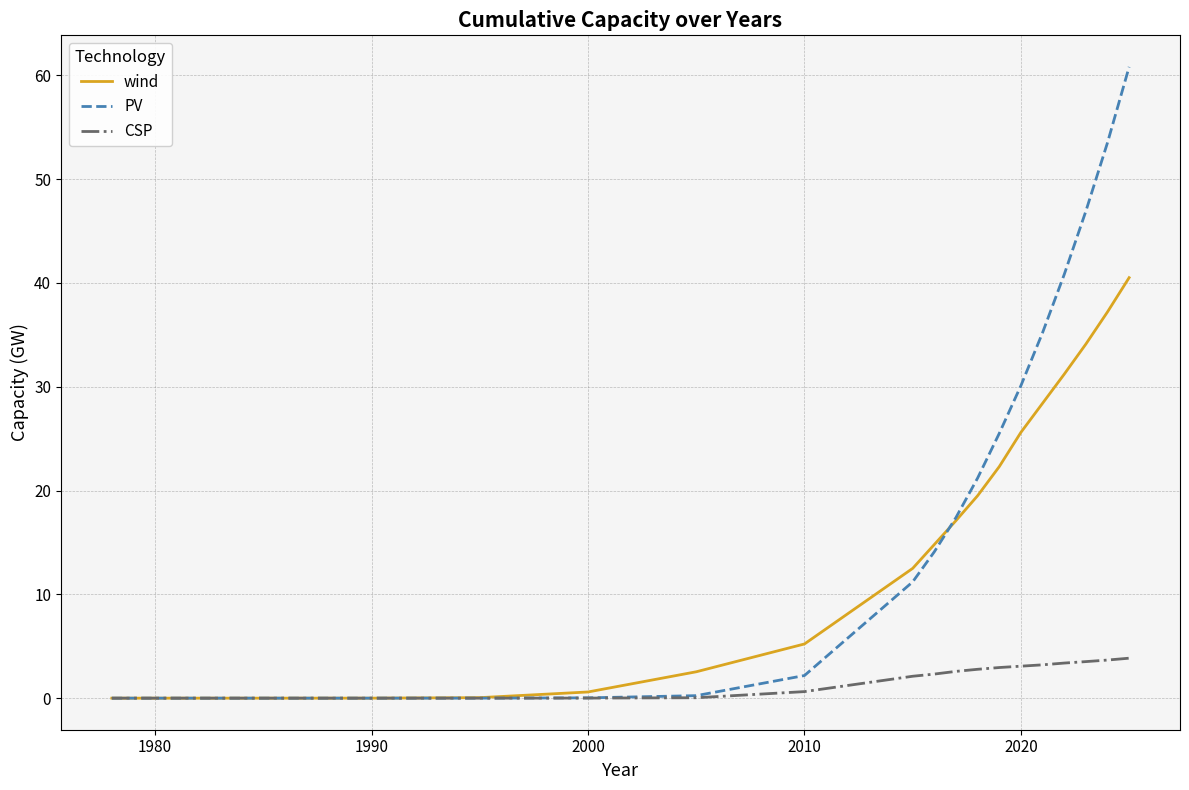

List the series in order of their peak value, lowest first.

CSP, wind, PV